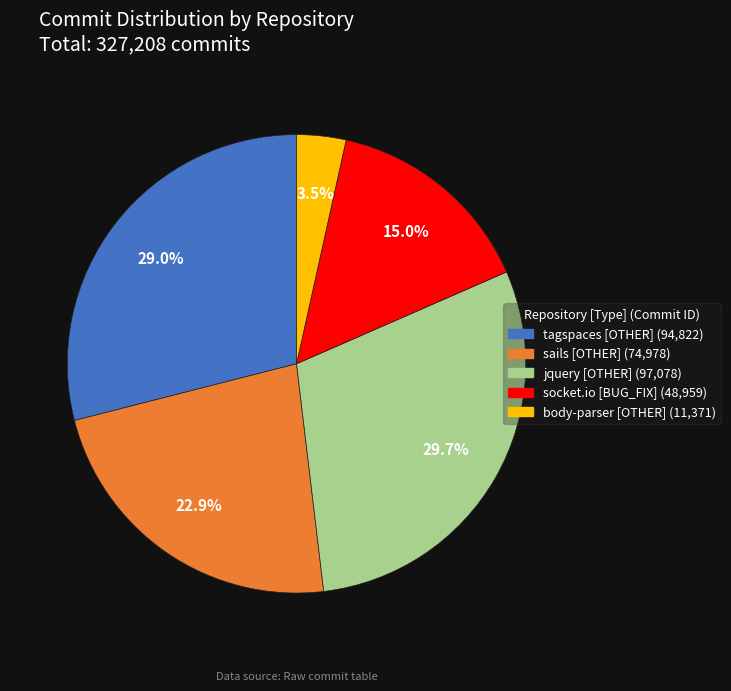

Do body-parser and sails together represent more than half of the pie?

No